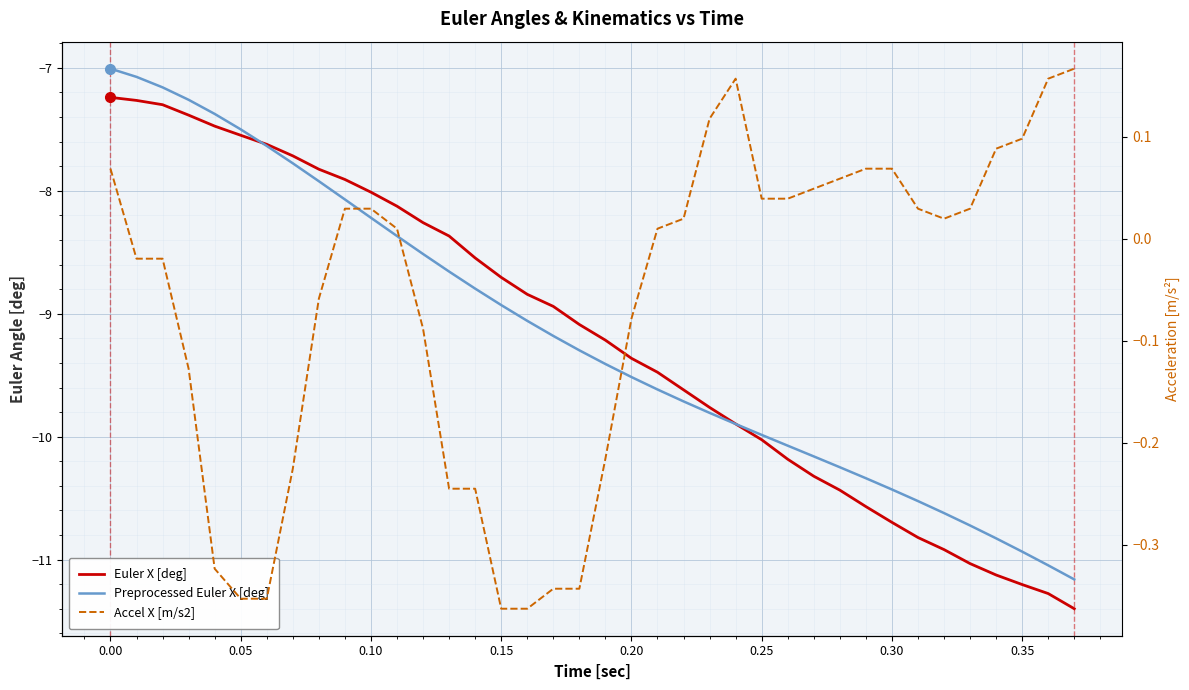

Reading left to right, extract all data points from this chart.

Euler X [deg]: -7.2	-7.3	-7.3	-7.4	-7.5	-7.5	-7.6	-7.7	-7.8	-7.9	-8.0	-8.1	-8.3	-8.4	-8.5	-8.7	-8.8	-8.9	-9.1	-9.2	-9.4	-9.5	-9.6	-9.8	-9.9	-10.0	-10.2	-10.3	-10.4	-10.6	-10.7	-10.8	-10.9	-11.0	-11.1	-11.2	-11.3	-11.4
Preprocessed Euler X [deg]: -7.0	-7.1	-7.2	-7.3	-7.4	-7.5	-7.6	-7.8	-7.9	-8.1	-8.2	-8.4	-8.5	-8.7	-8.8	-8.9	-9.1	-9.2	-9.3	-9.4	-9.5	-9.6	-9.7	-9.8	-9.9	-10.0	-10.1	-10.2	-10.2	-10.3	-10.4	-10.5	-10.6	-10.7	-10.8	-10.9	-11.0	-11.2
Accel X [m/s2]: 0.1	-0.0	-0.0	-0.1	-0.3	-0.4	-0.4	-0.2	-0.1	0.0	0.0	0.0	-0.1	-0.2	-0.2	-0.4	-0.4	-0.3	-0.3	-0.2	-0.1	0.0	0.0	0.1	0.2	0.0	0.0	0.0	0.1	0.1	0.1	0.0	0.0	0.0	0.1	0.1	0.2	0.2